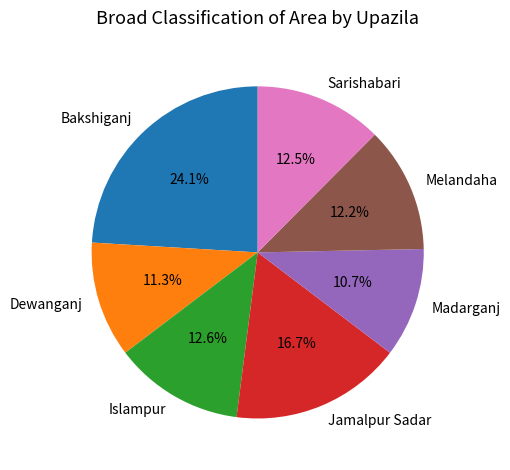

Is it true that Dewanganj is 11% of the pie?

True